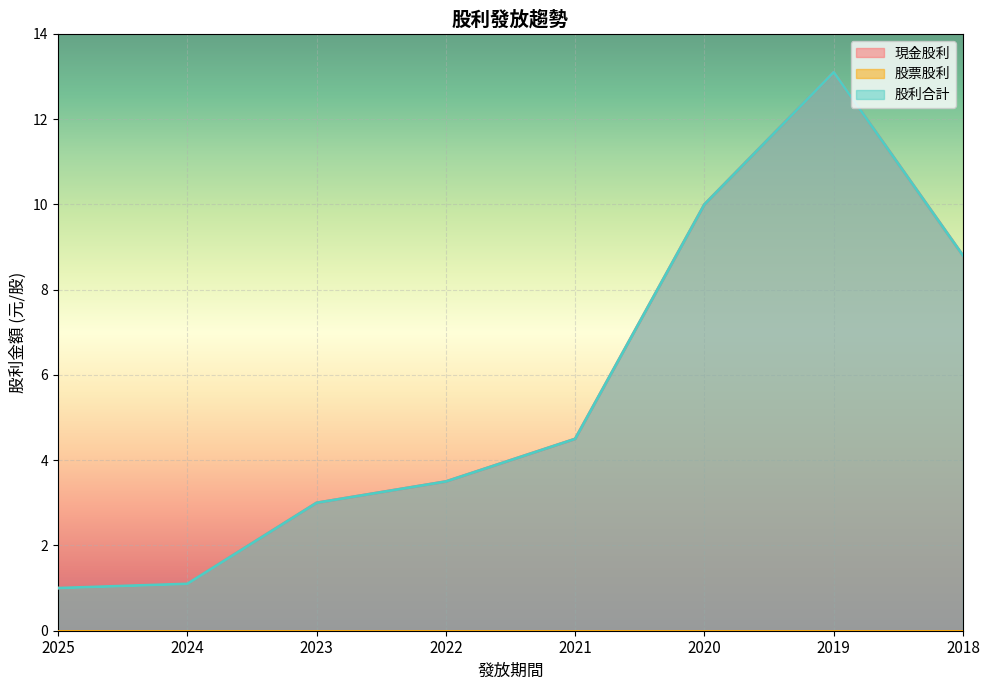

Does the chart display data point markers on the line(s)?

No